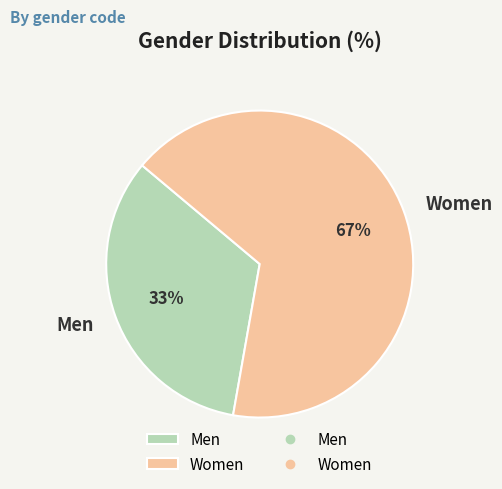

Which category accounts for the majority?

Women